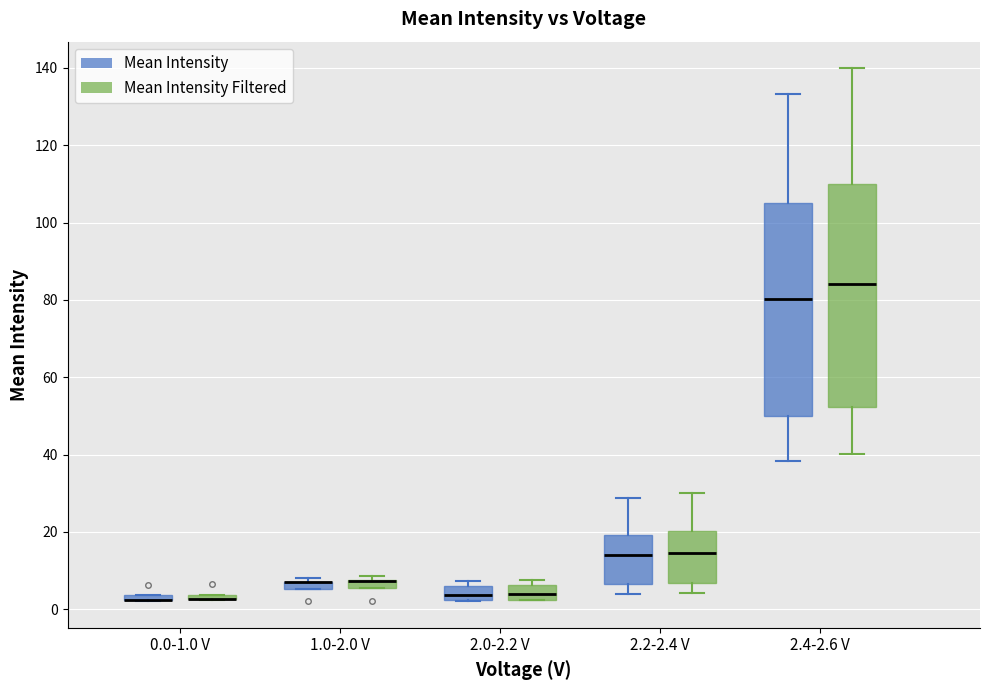

Comparing the boxes themselves (not the whiskers), which one is the tallest?

2.4-2.6 V (Mean Intensity Filtered)